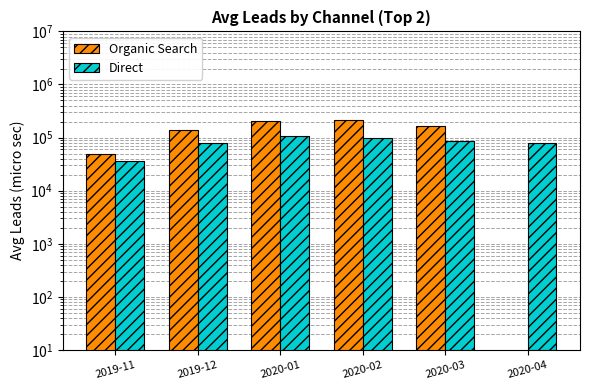

List the labels in order of Organic Search value, largest first.

2020-02, 2020-01, 2020-03, 2019-12, 2019-11, 2020-04